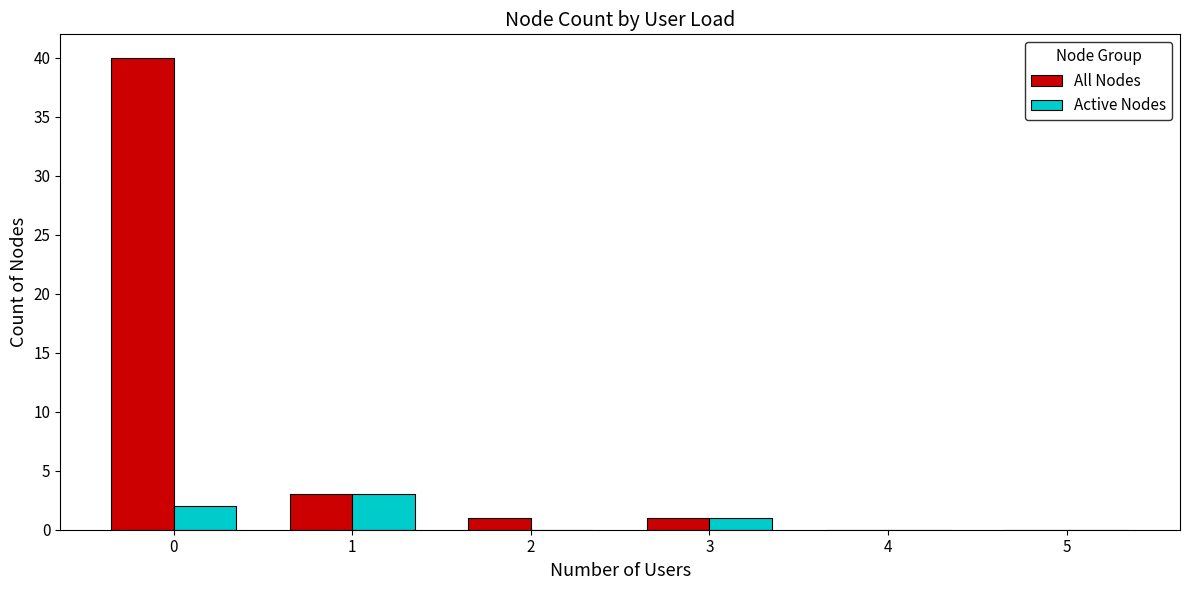

What is the highest value of the Active Nodes series?

3